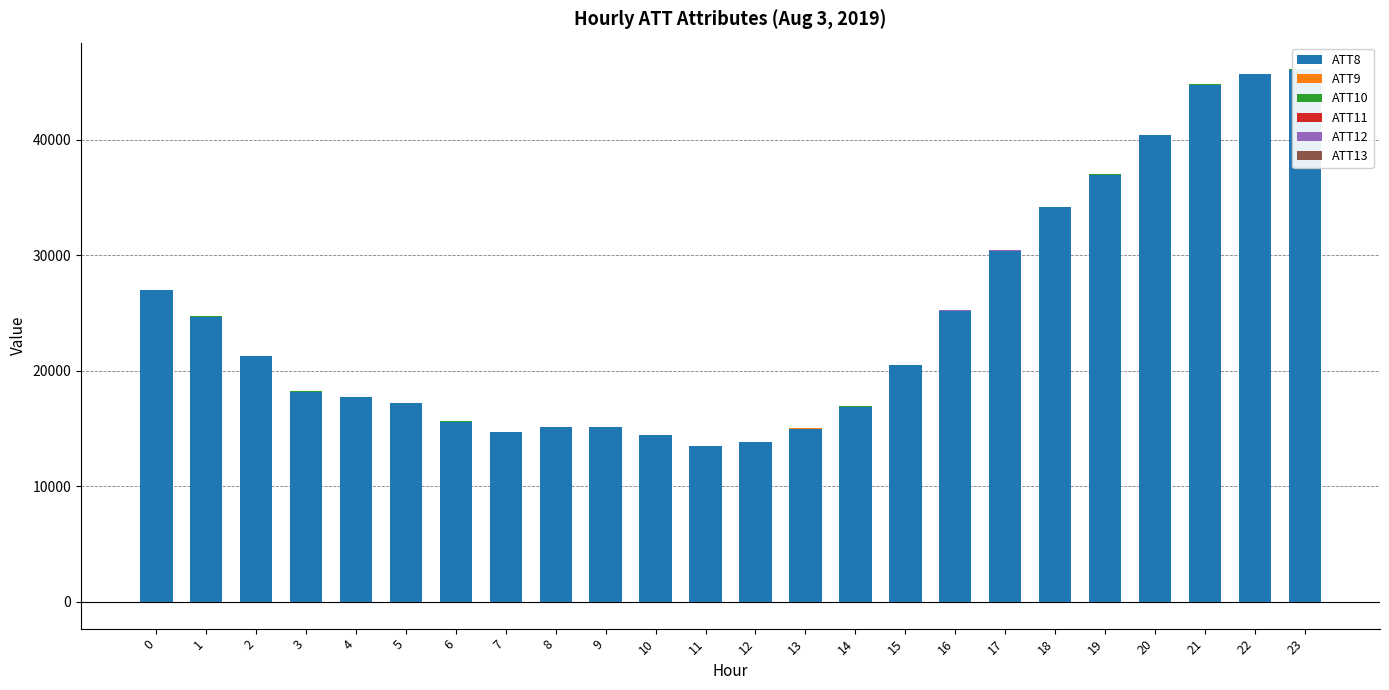

How many positive values does the ATT13 series have?

4